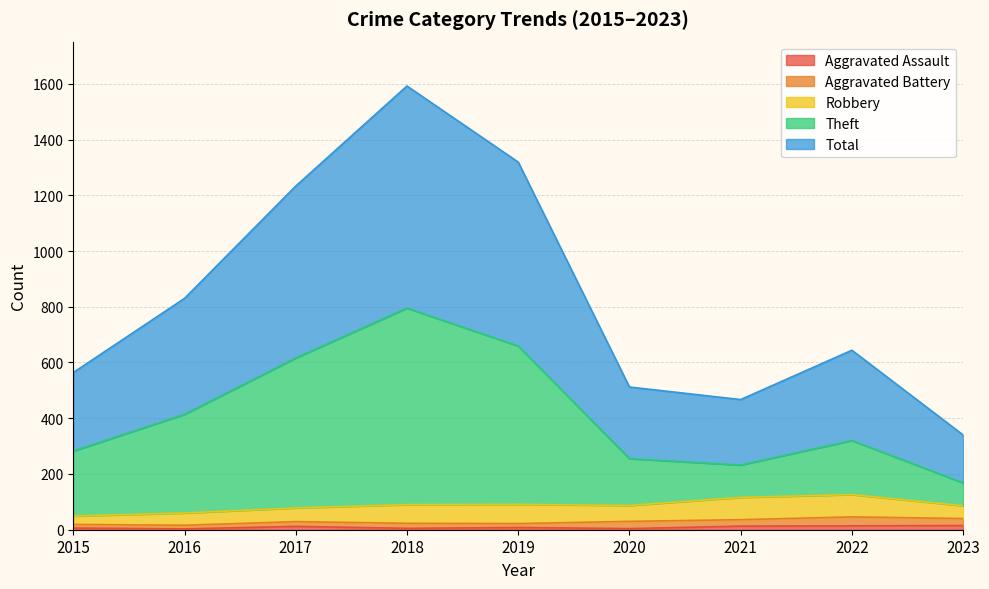

Which has a higher value, 2016 or 2019?

2019